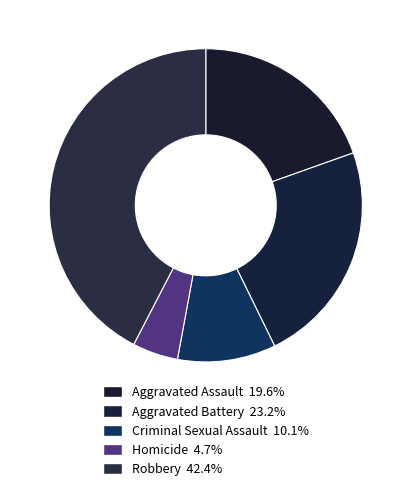

To the nearest percent, what portion does Criminal Sexual Assault represent?

10%